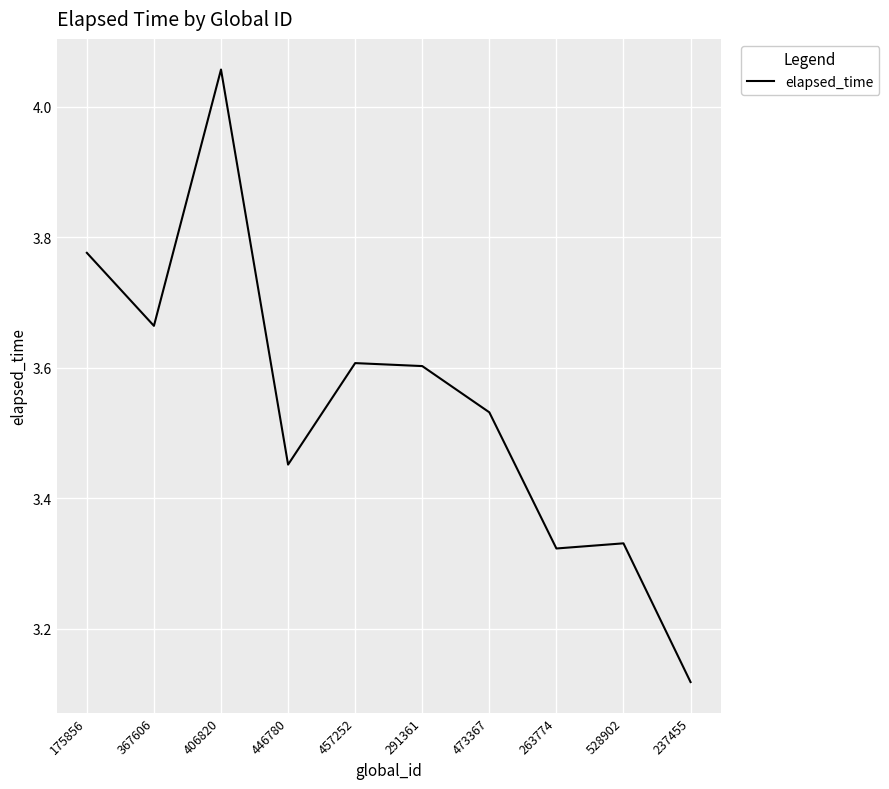

Where is the first local minimum?

367606